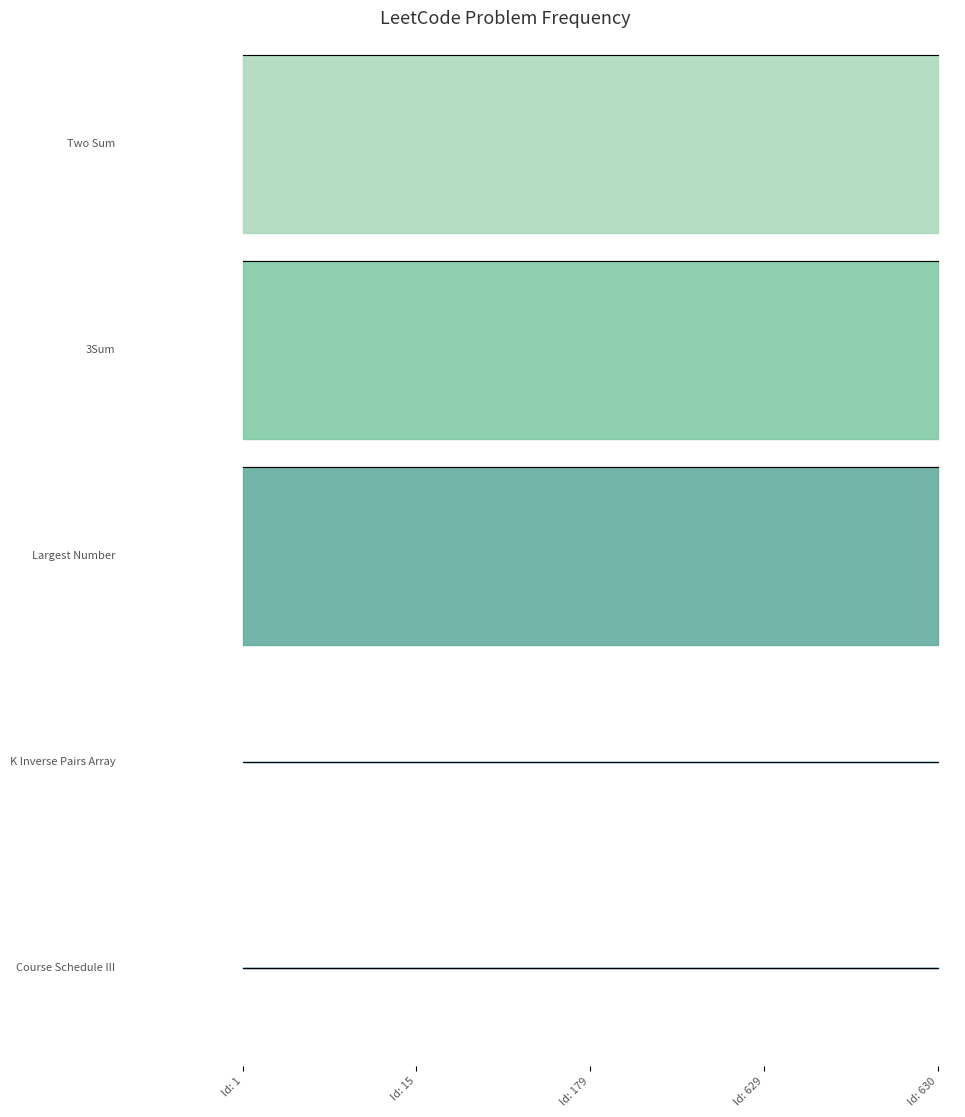

True or false: 3Sum has more than 2 points higher than both neighbors.

False